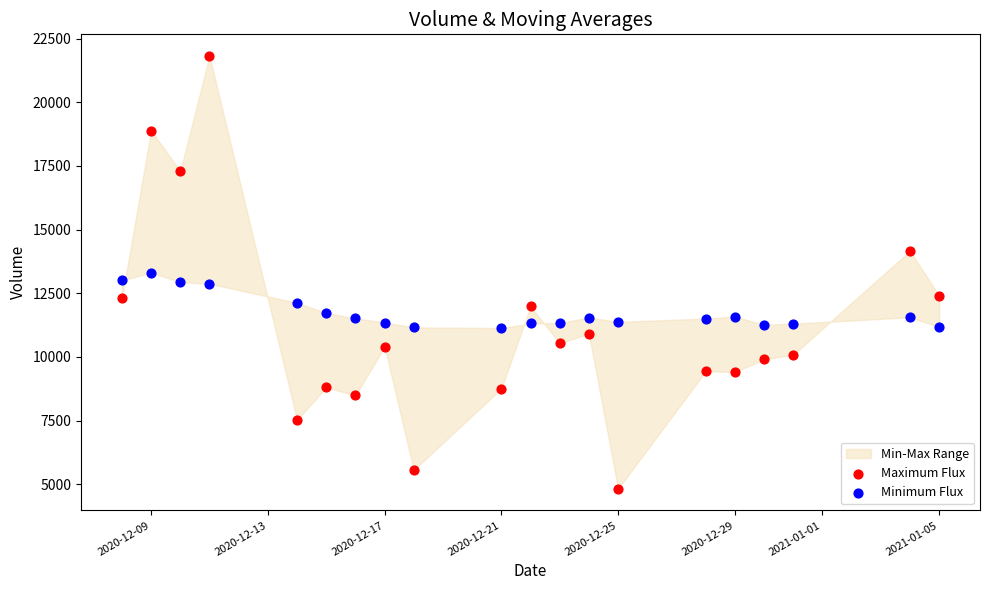

Across all data points, what is the range of Y values (max minus min)?

16996.0